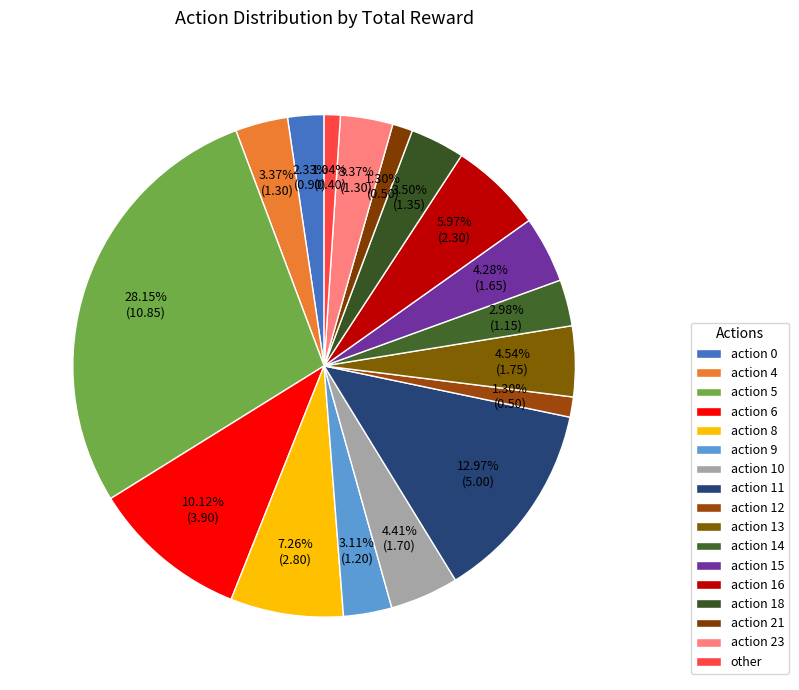

Count the number of slices in the pie.

17